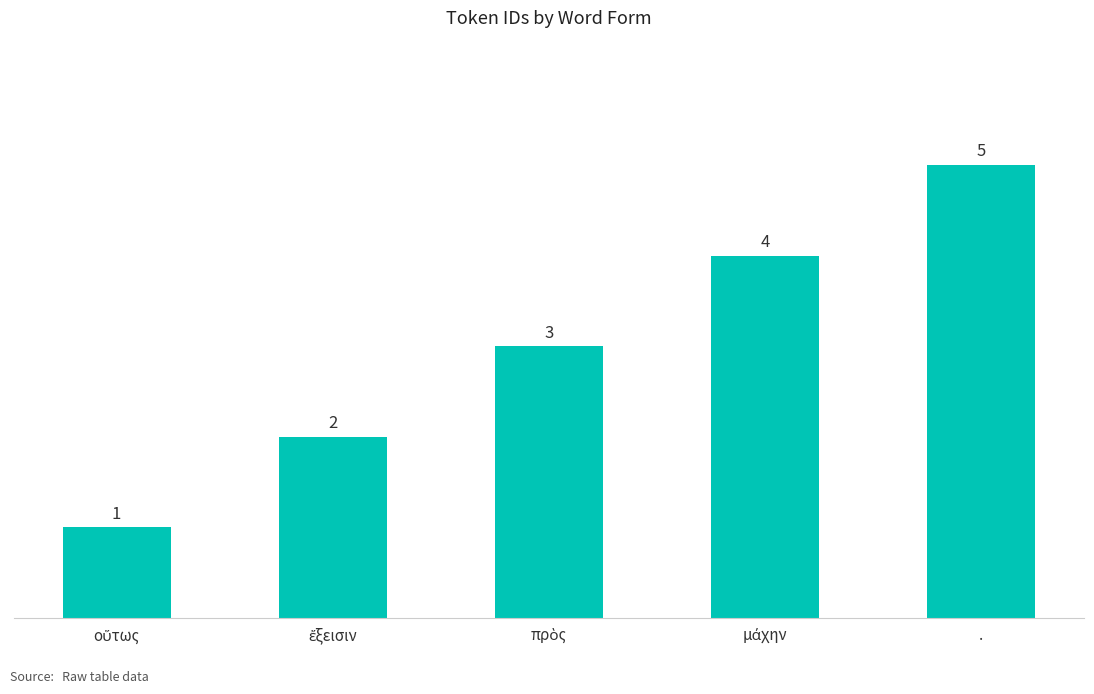

Count the values in the range 2 to 4.

3